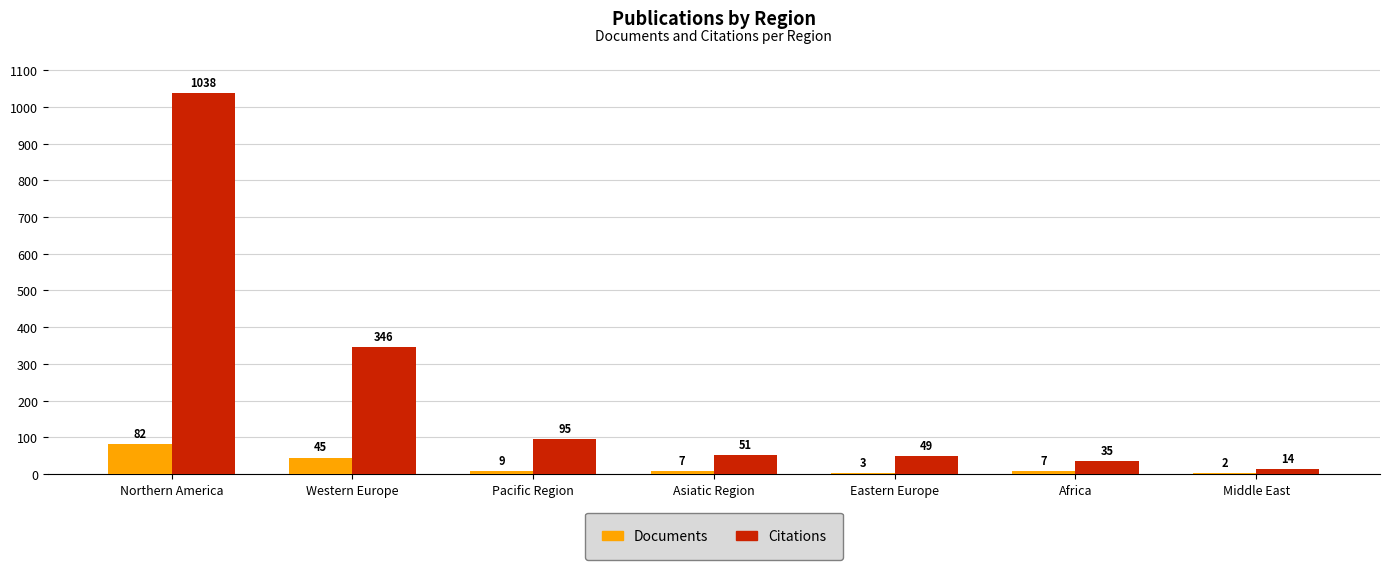

Is the value of Documents at Western Europe greater than the value of Citations at Middle East?

Yes